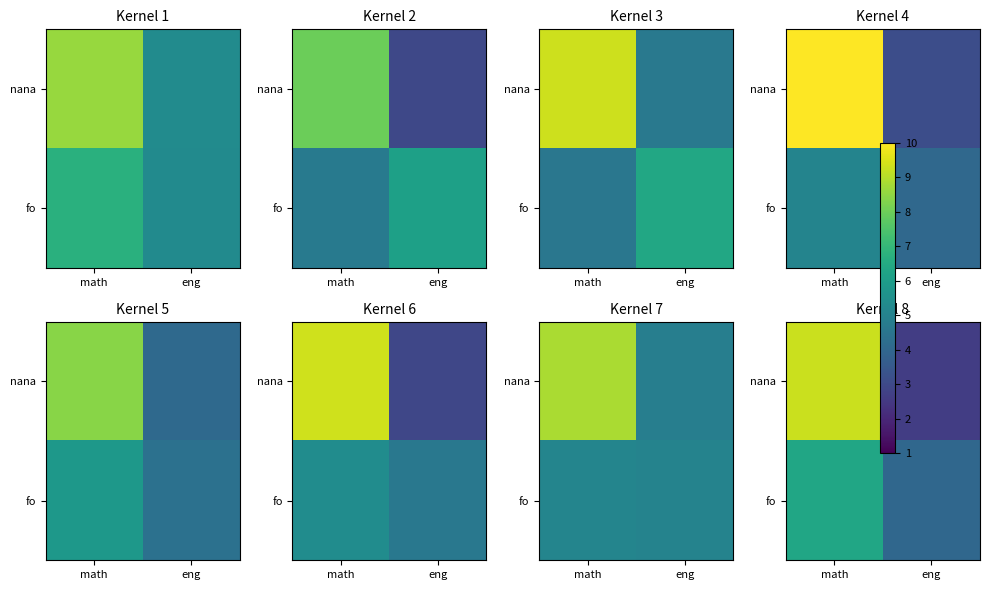

Which has a higher value, eng or math?

math